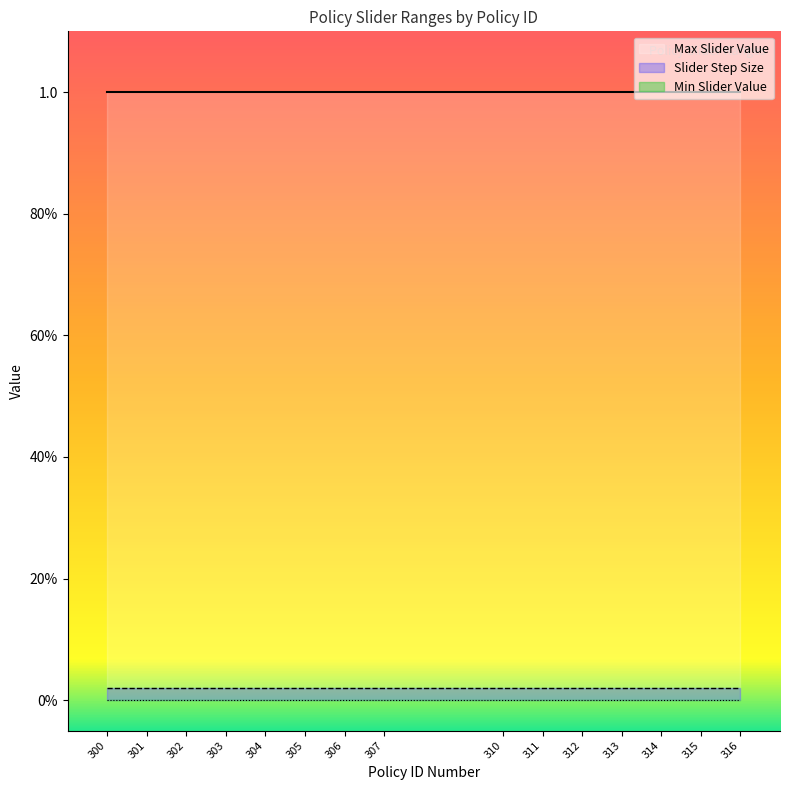

At which label is Min Slider Value closest to 0?

300